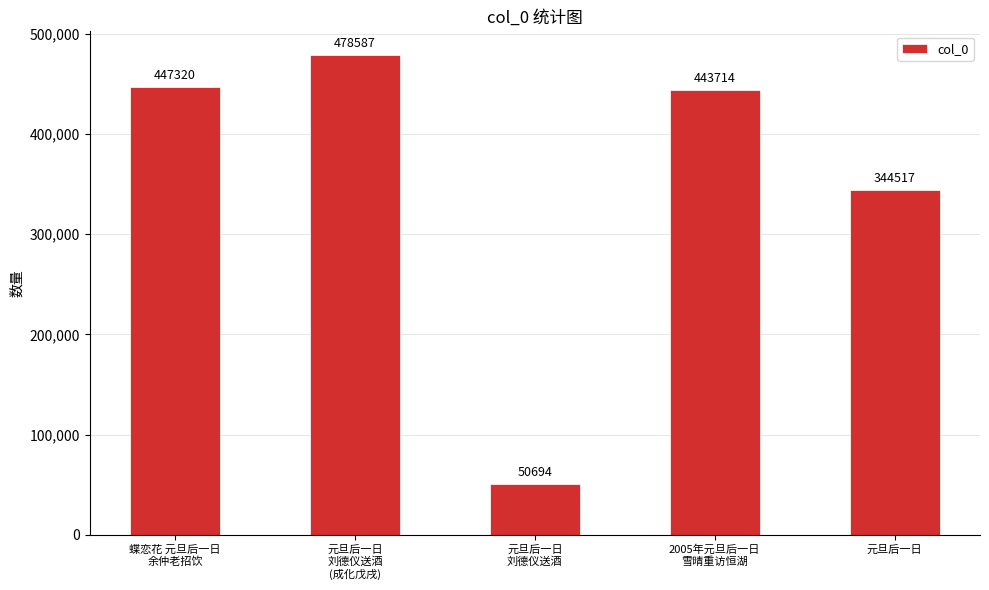

Between 蝶恋花 元旦后一日
余仲老招饮 and 元旦后一日
刘德仪送酒, which is larger?

蝶恋花 元旦后一日
余仲老招饮